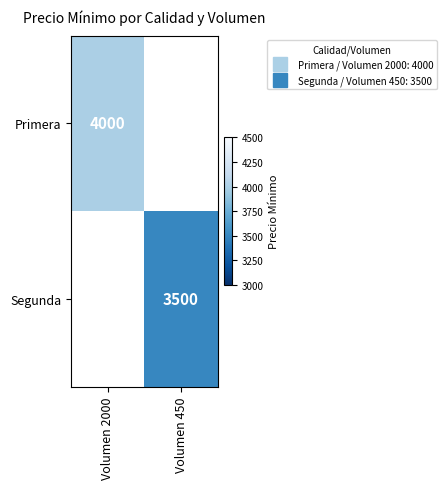

What is the smallest value displayed?

3500.0